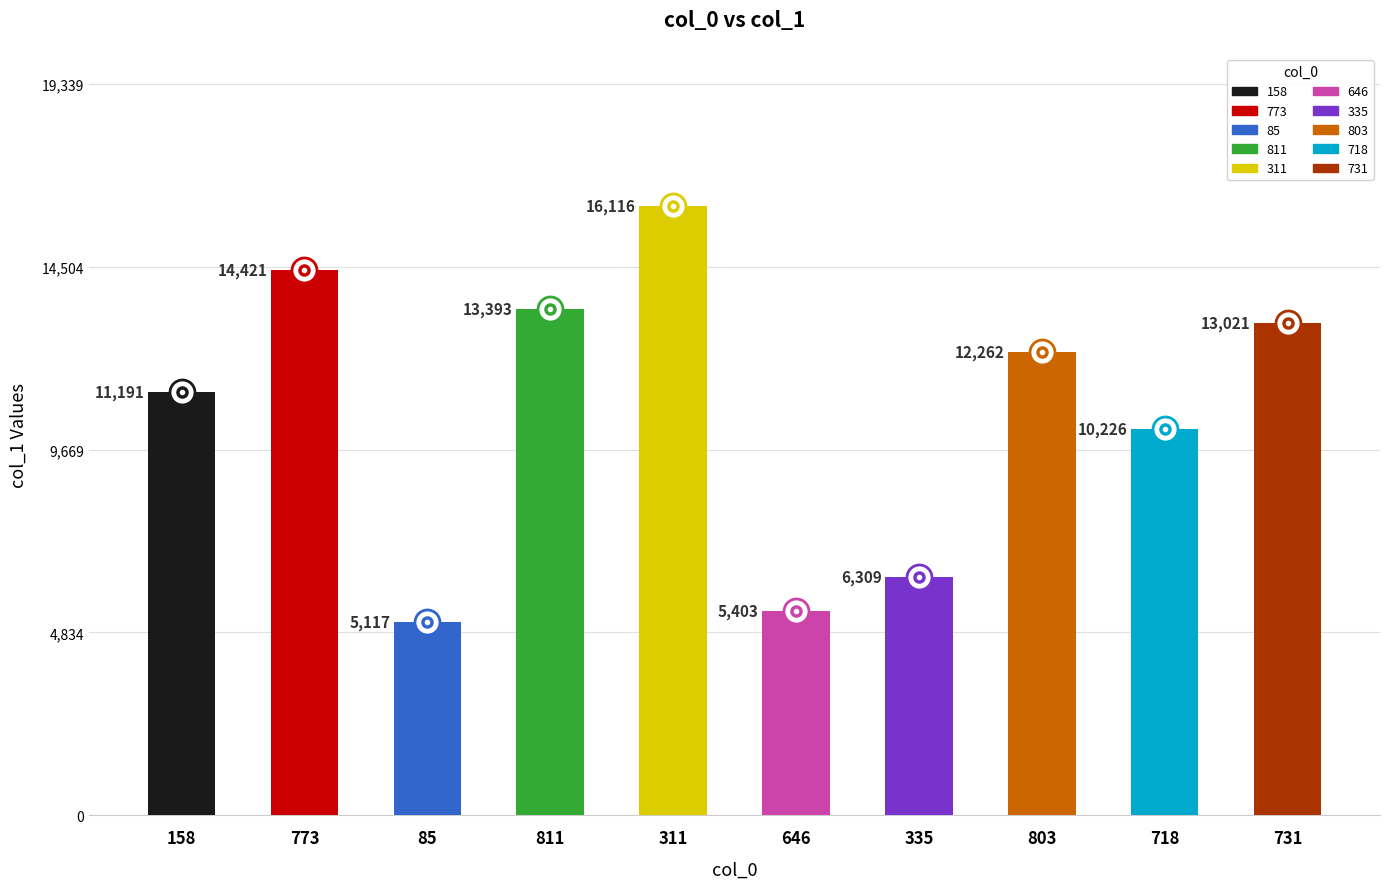

The value at 311 is 27743. True or false?

False